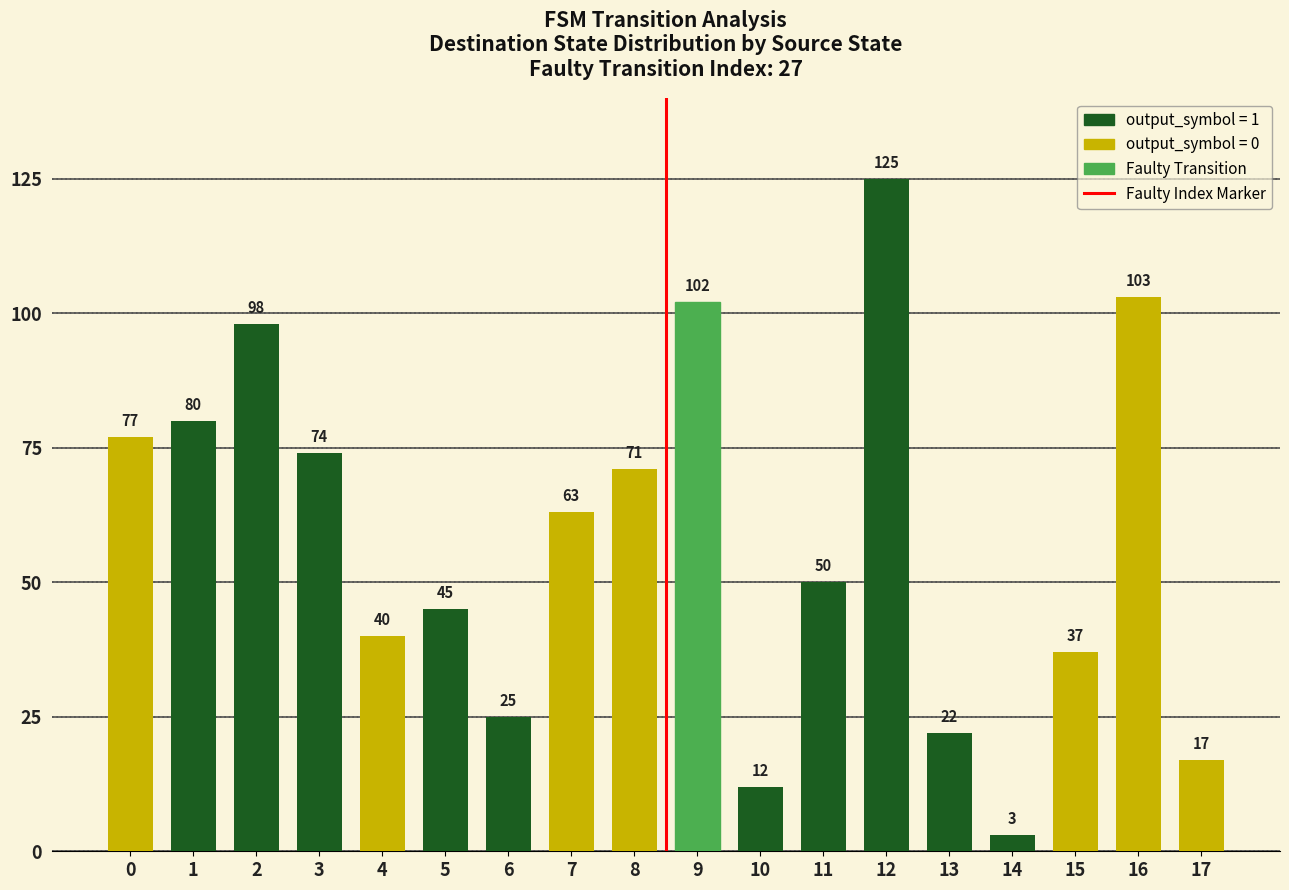

What is the change in value from 9 to 11?

-52